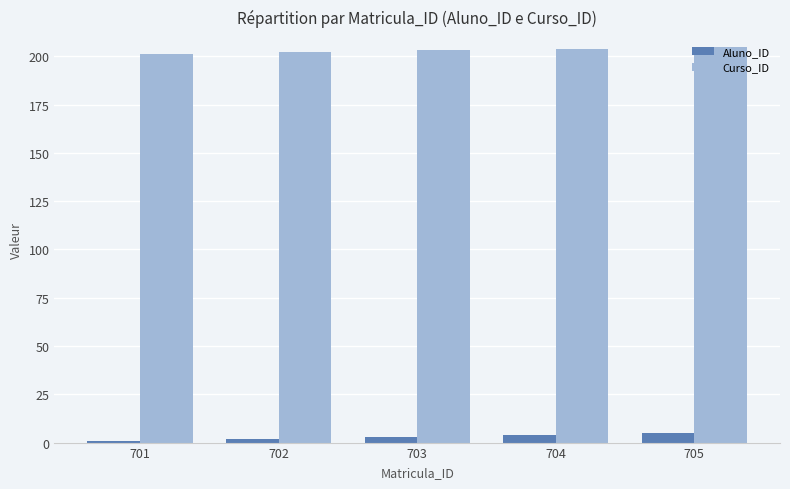

What is the total value across all series at 704?

208